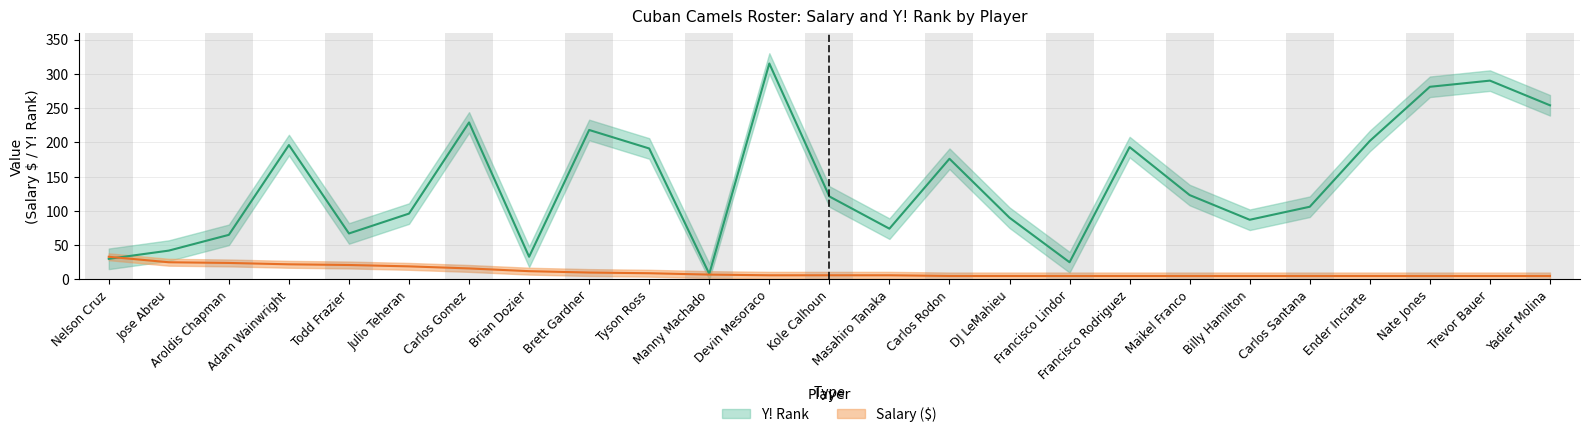

What position from the right is Manny Machado?

15